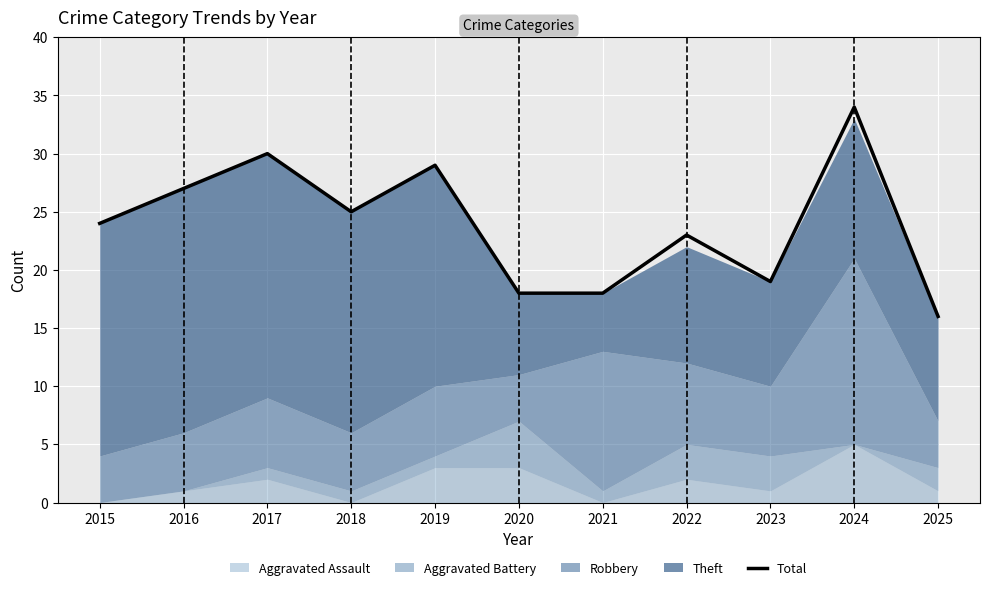

True or false: the data has more than 2 interior local peaks.

True